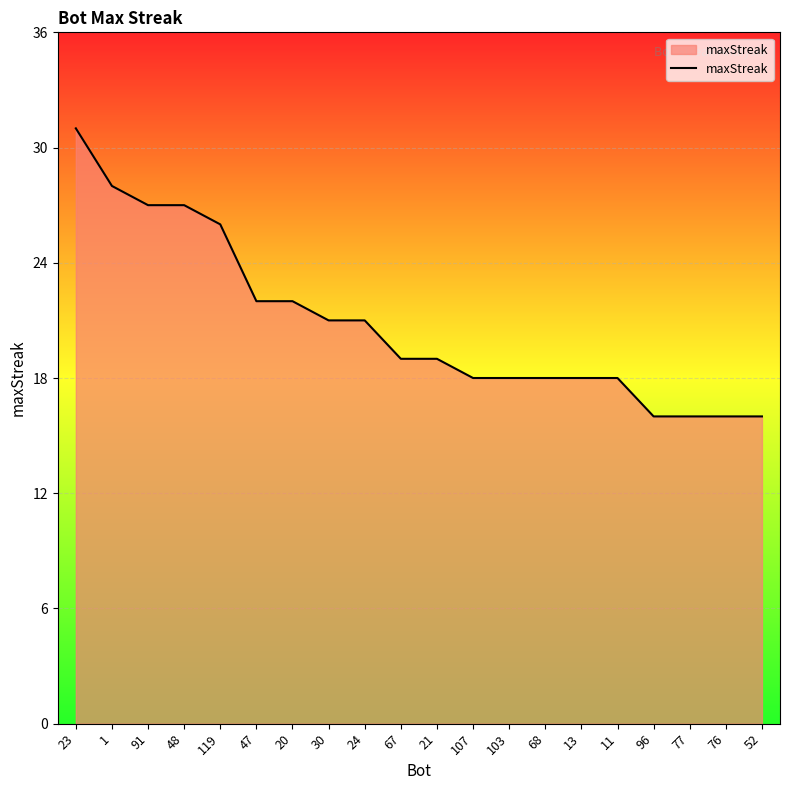

Reading right to left, transcribe all the data shown in this chart.

52=16	76=16	77=16	96=16	11=18	13=18	68=18	103=18	107=18	21=19	67=19	24=21	30=21	20=22	47=22	119=26	48=27	91=27	1=28	23=31